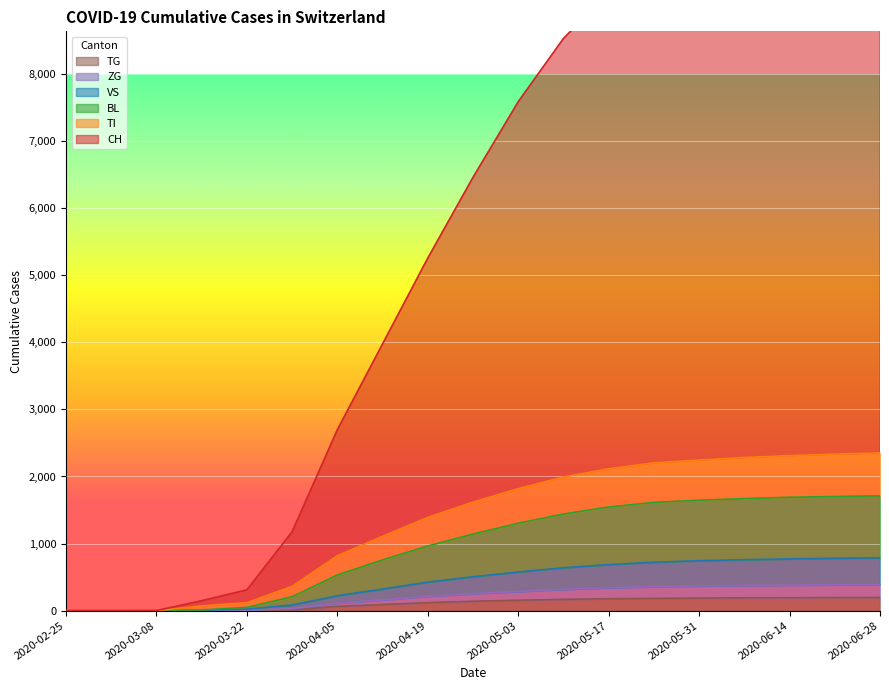

Reading left to right, extract all data points from this chart.

CH: 0	0	2	148	311	1176	2696	3975	5254	6457	7584	8527	9210	9685	9959	10137	10233	10293	10346
TI: 0	0	0	72	119	363	819	1108	1391	1619	1819	1993	2116	2204	2245	2284	2312	2334	2352
BL: 0	0	0	11	49	208	532	757	964	1142	1303	1441	1545	1614	1646	1670	1690	1702	1711
VS: 0	0	0	6	24	85	223	323	426	506	577	640	687	722	745	760	772	781	788
ZG: 0	0	0	0	5	31	111	160	214	254	286	318	342	358	369	377	381	385	387
TG: 0	0	0	0	0	10	65	92	120	141	156	169	178	183	188	192	194	196	197